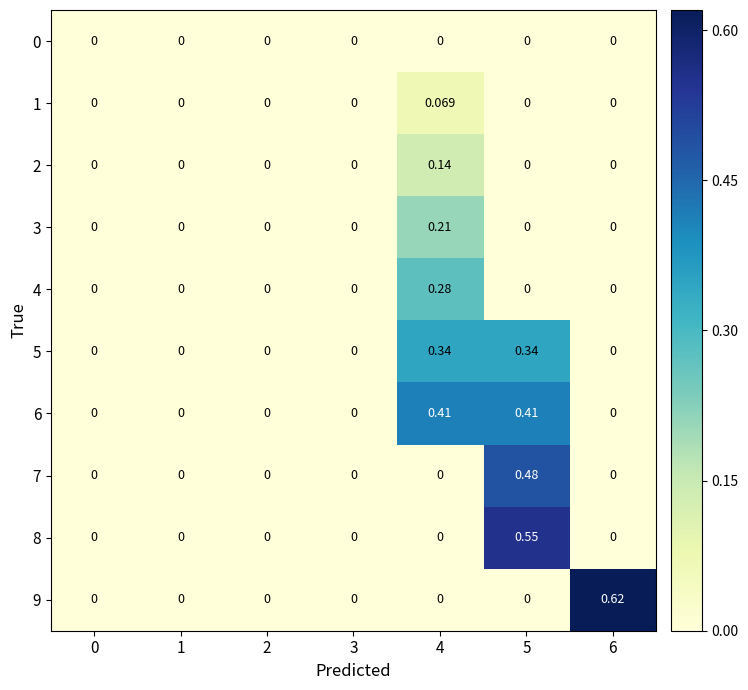

How many data points in 2 are above 0?

1